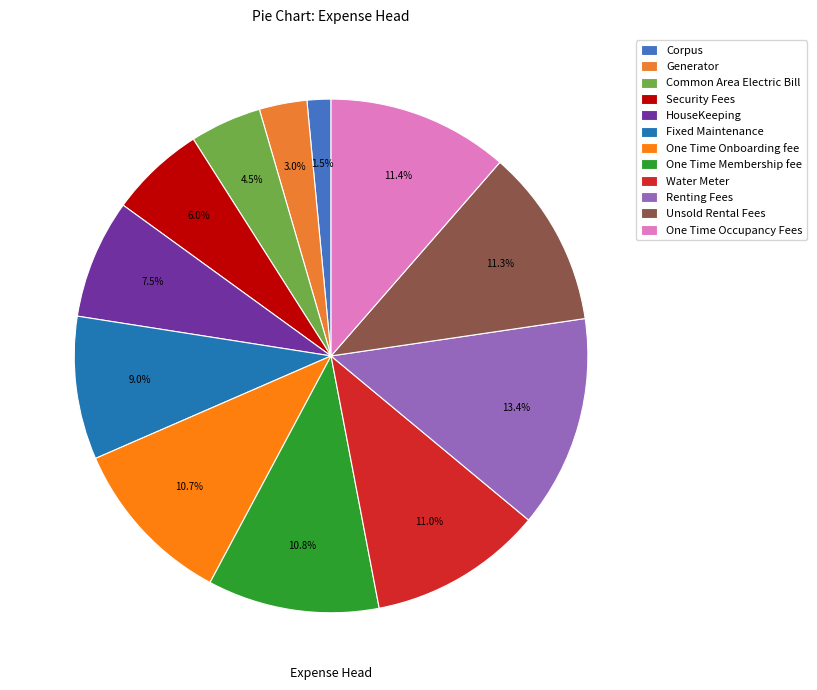

What portion of the pie excludes Common Area Electric Bill?

95.5%